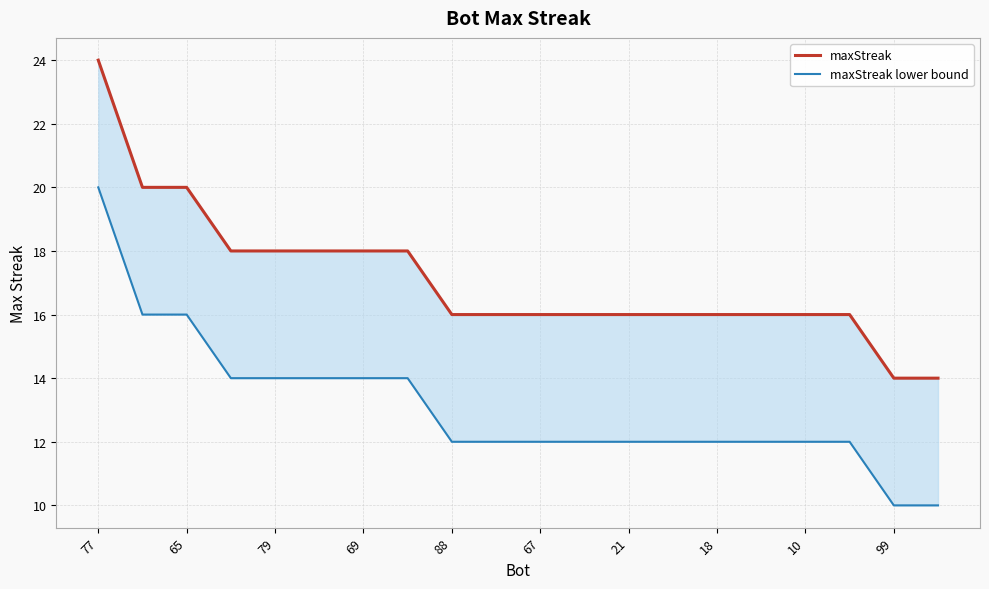

What is the minimum value for maxStreak?

14